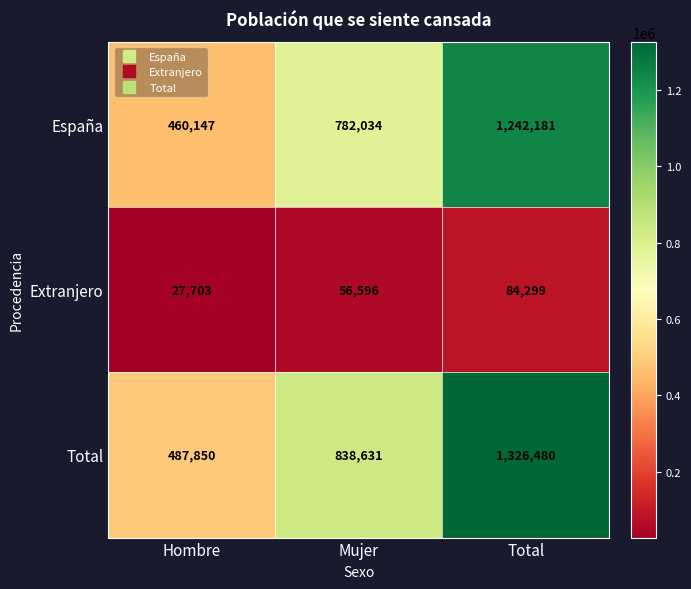

List the labels in order of Extranjero value, smallest first.

Hombre, Mujer, Total